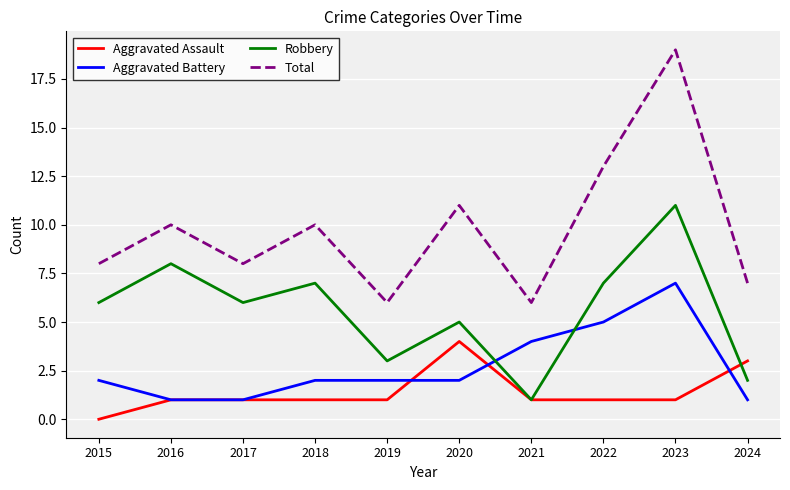

List the series in order of their overall mean, lowest first.

Aggravated Assault, Aggravated Battery, Robbery, Total